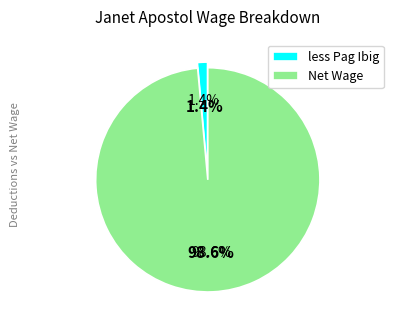

Which category has the smallest portion of the pie?

less Pag Ibig